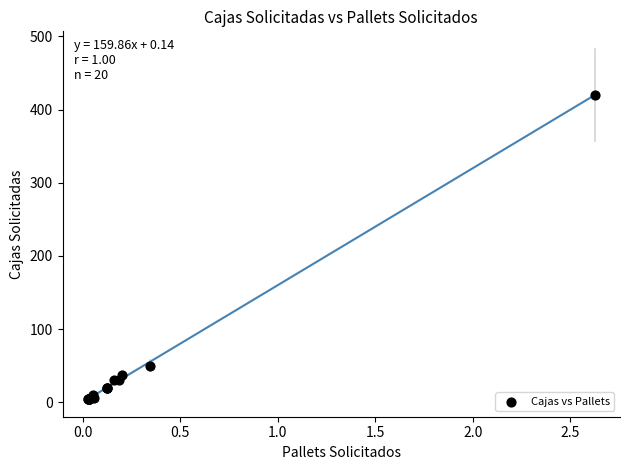

What Y value in the scatter plot is closest to 212?

50